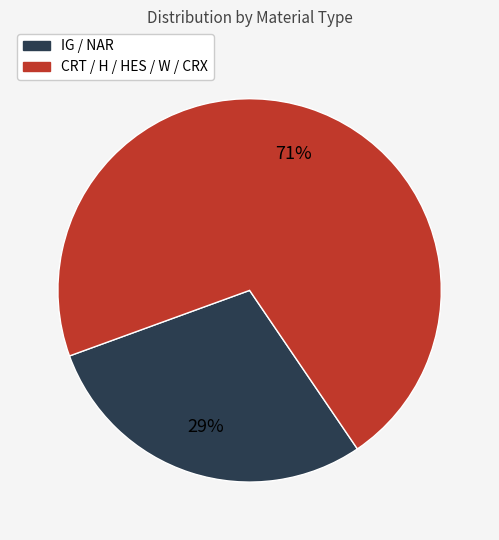

To the nearest percent, what is the average slice percentage?

50%